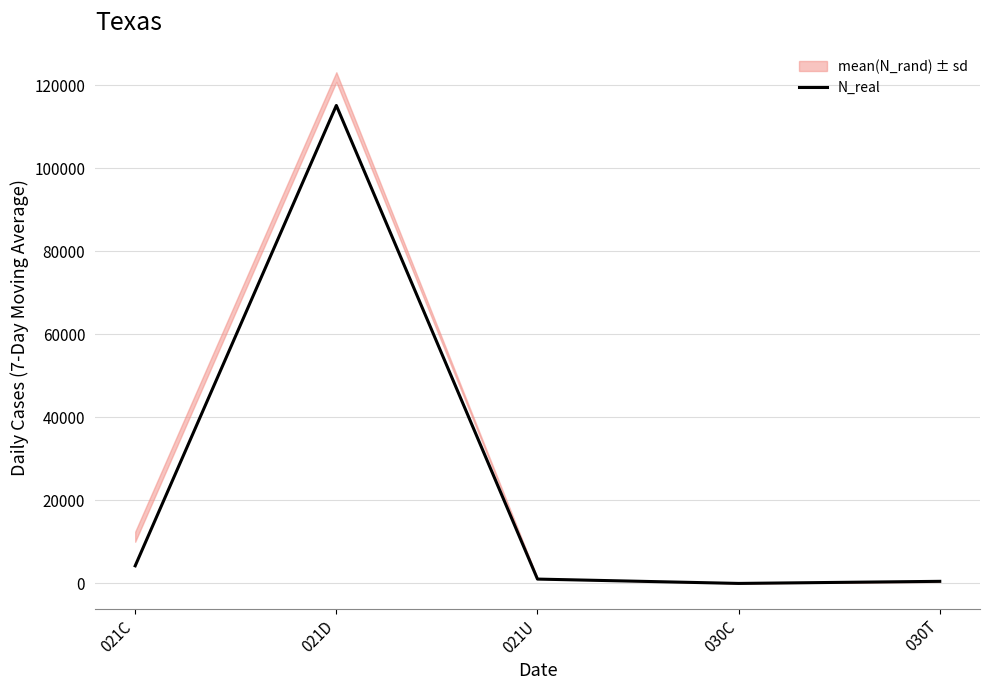

What is the average value?

24180